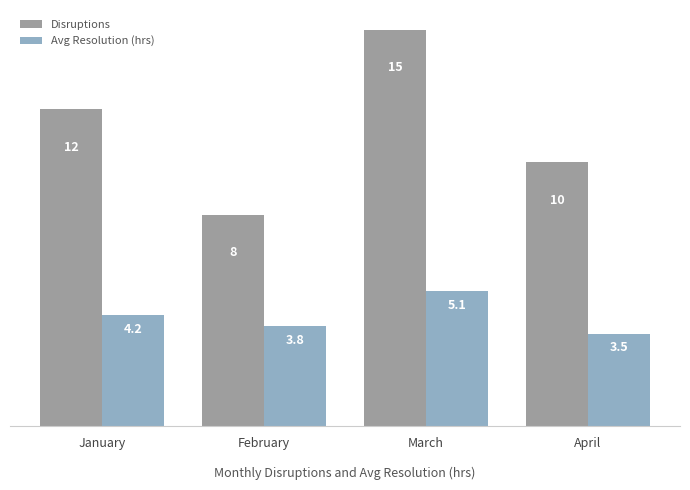

Reading left to right, what are all the values shown in this chart?

Disruptions: 12.0	8.0	15.0	10.0
Avg Resolution (hrs): 4.2	3.8	5.1	3.5